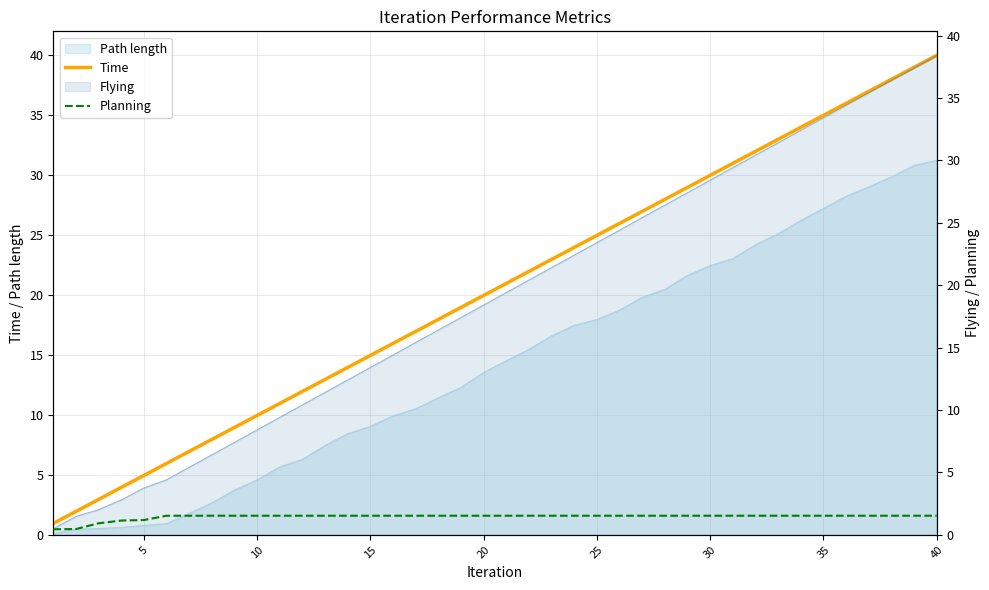

The value of Time at 30 is 2.6. True or false?

False